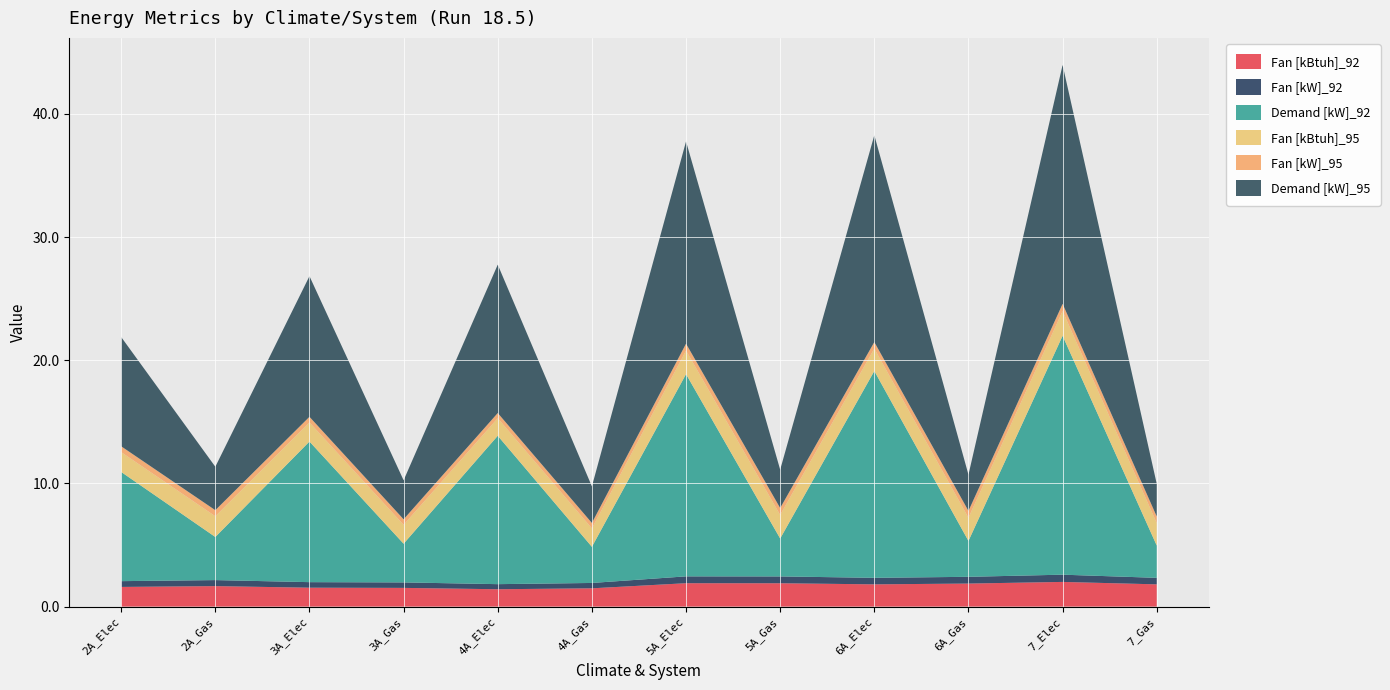

Reading left to right, what are all the values shown in this chart?

Fan [kBtuh]_92: 1.6	1.7	1.5	1.5	1.4	1.5	1.9	1.9	1.8	1.9	2.0	1.8
Fan [kW]_92: 0.5	0.5	0.4	0.4	0.4	0.4	0.6	0.6	0.5	0.5	0.6	0.5
Demand [kW]_92: 8.9	3.5	11.4	3.1	12.0	2.9	16.4	3.1	16.8	2.9	19.4	2.6
Fan [kBtuh]_95: 1.6	1.7	1.6	1.5	1.4	1.5	1.9	1.9	1.8	1.9	2.0	1.8
Fan [kW]_95: 0.5	0.5	0.5	0.4	0.4	0.4	0.6	0.6	0.5	0.6	0.6	0.5
Demand [kW]_95: 8.9	3.5	11.4	3.2	12.0	3.0	16.4	3.1	16.8	2.9	19.4	2.6